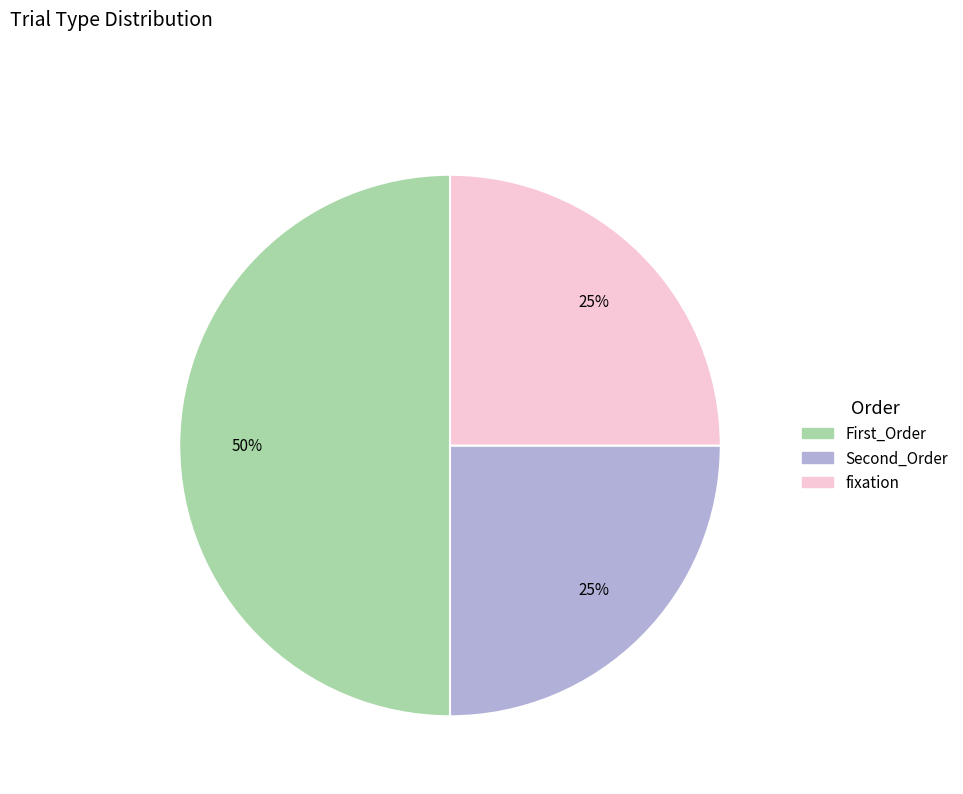

Is it true that Second_Order is 13% of the pie?

False